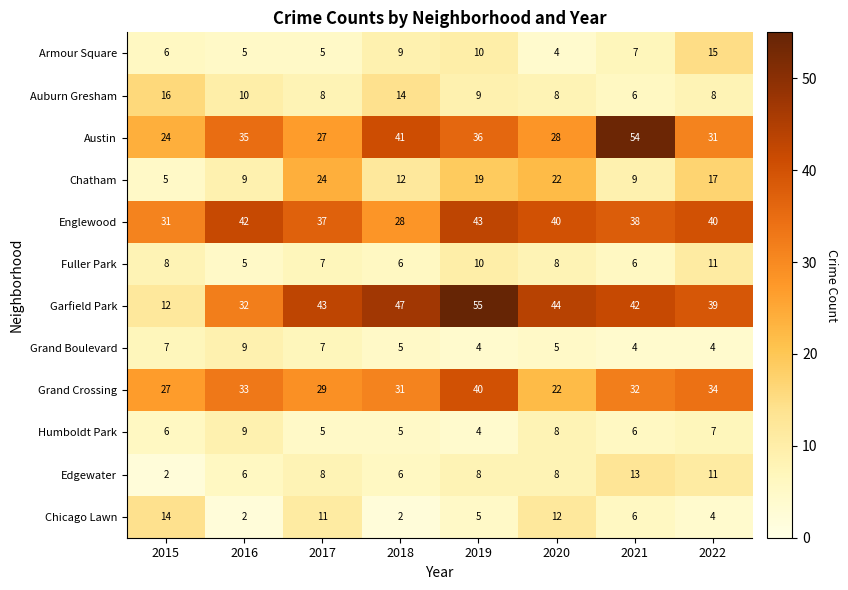

The Auburn Gresham series shows 8 at 2017. True or false?

True